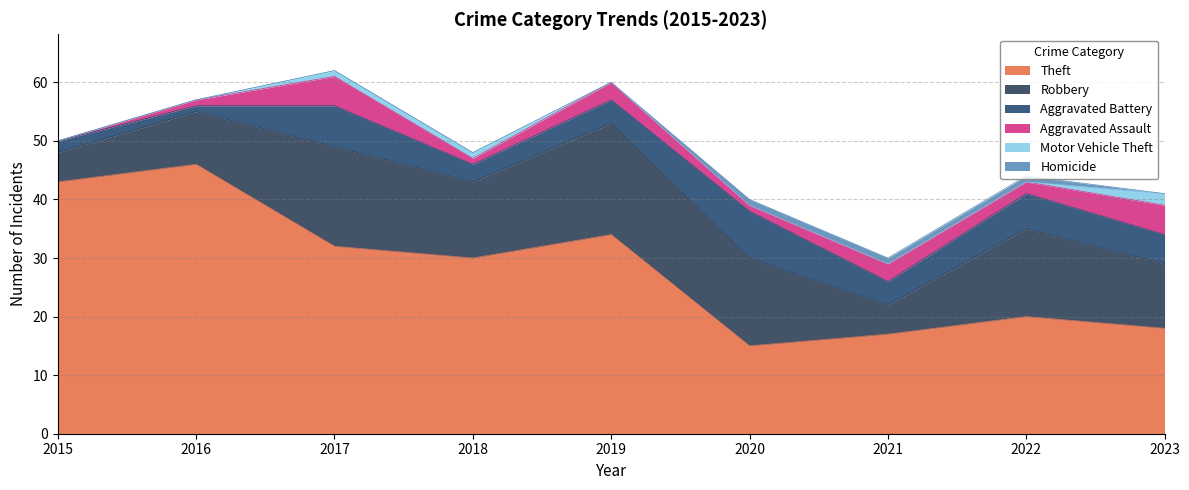

What is the difference between the maximum and minimum values in the Motor Vehicle Theft series?

2